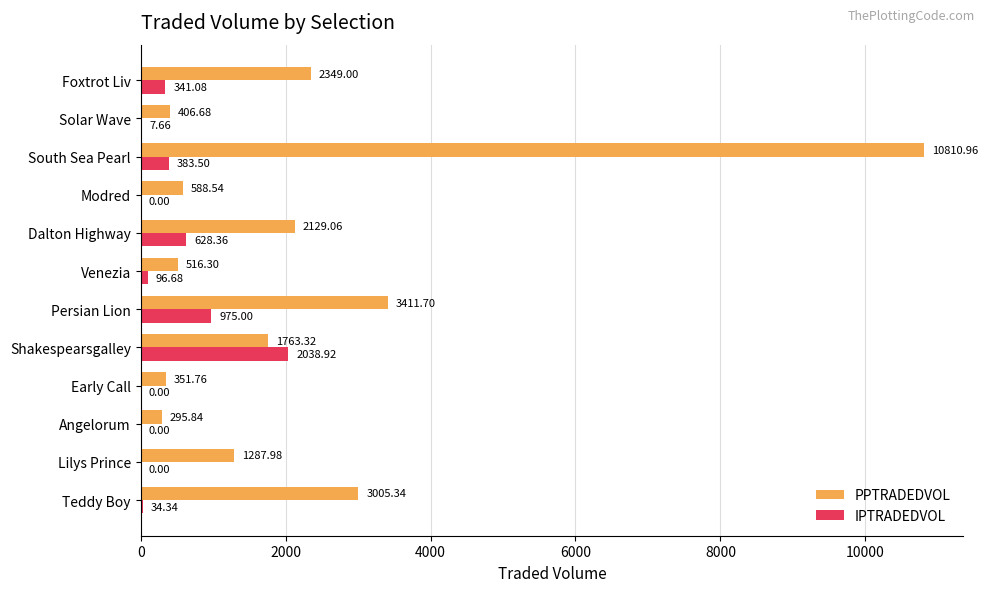

Which category has the highest value in the IPTRADEDVOL series?

Shakespearsgalley